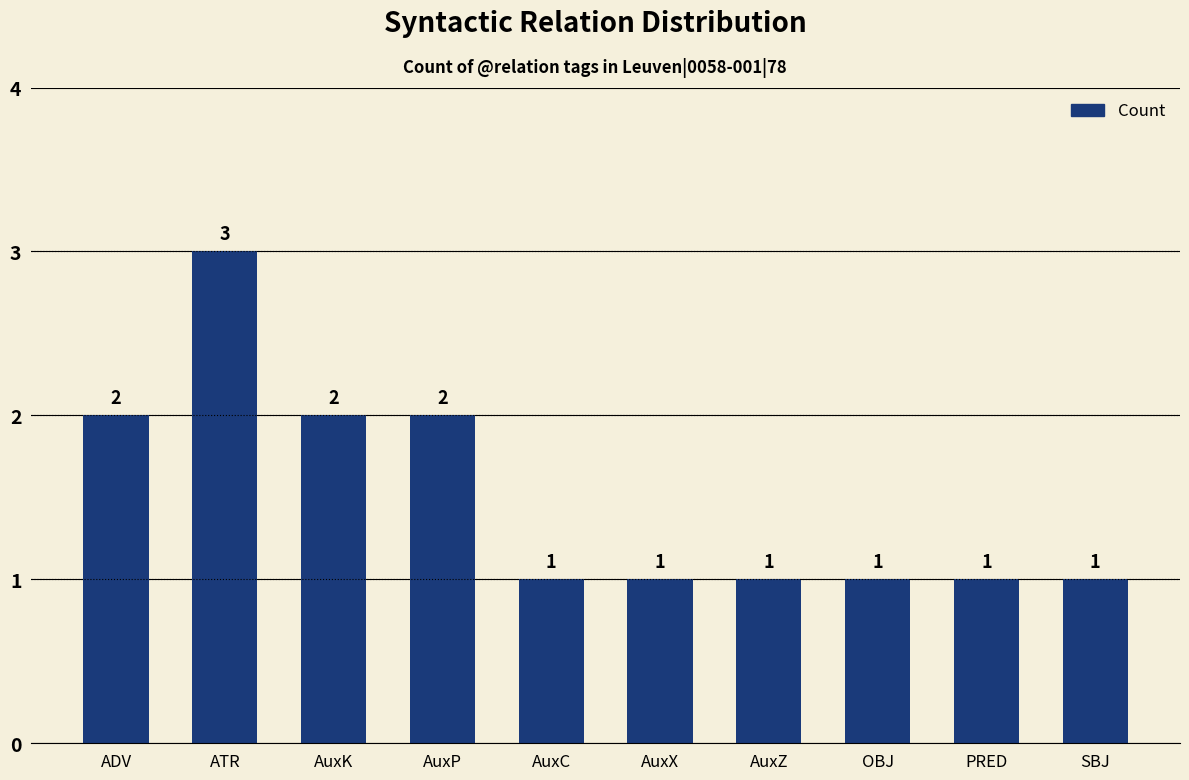

The value at PRED is 2. True or false?

False